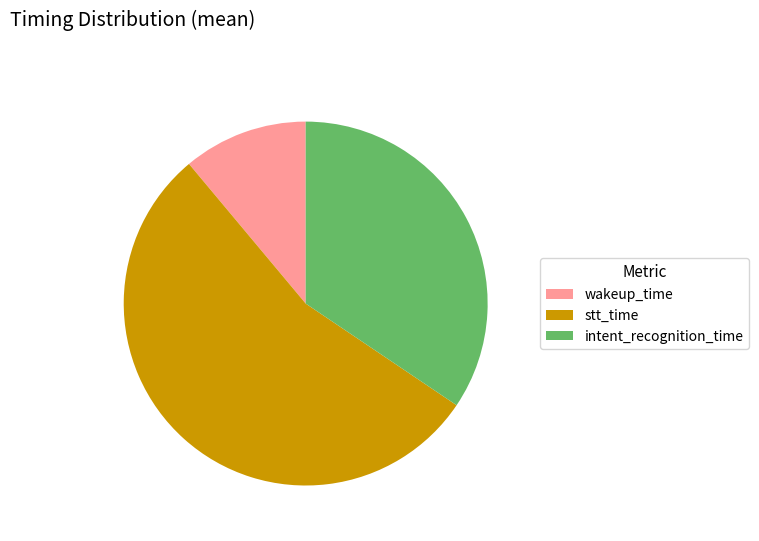

Which category accounts for the majority?

stt_time